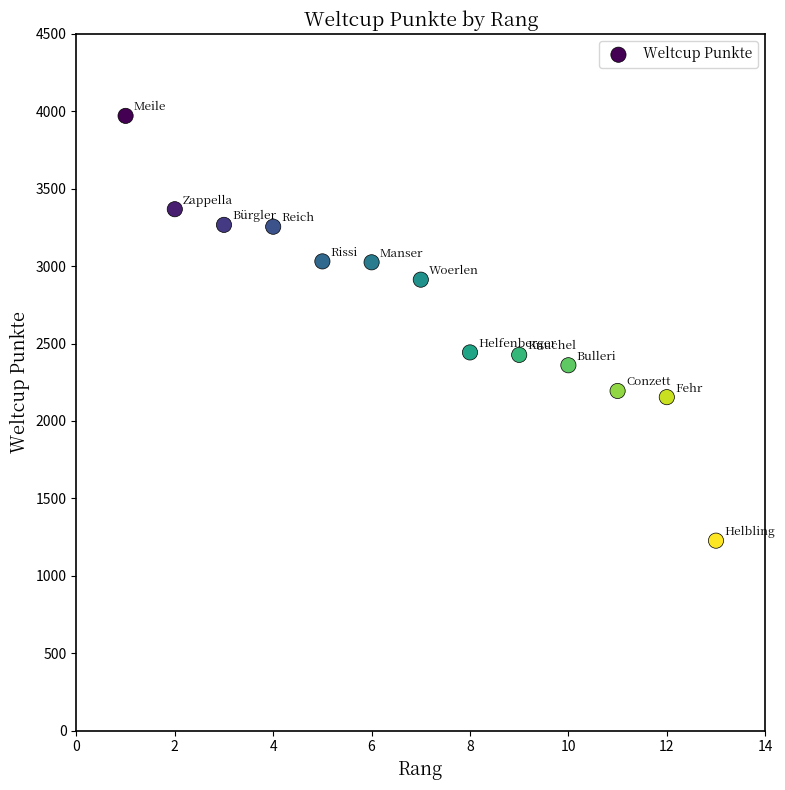

What is the range of X values (max minus min)?

12